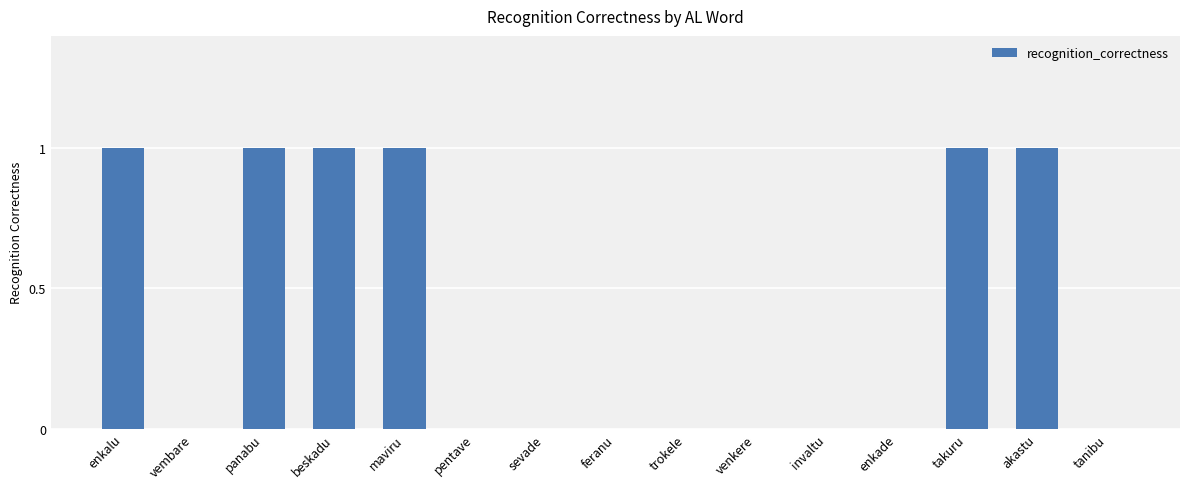

What is the sum of all values?

6